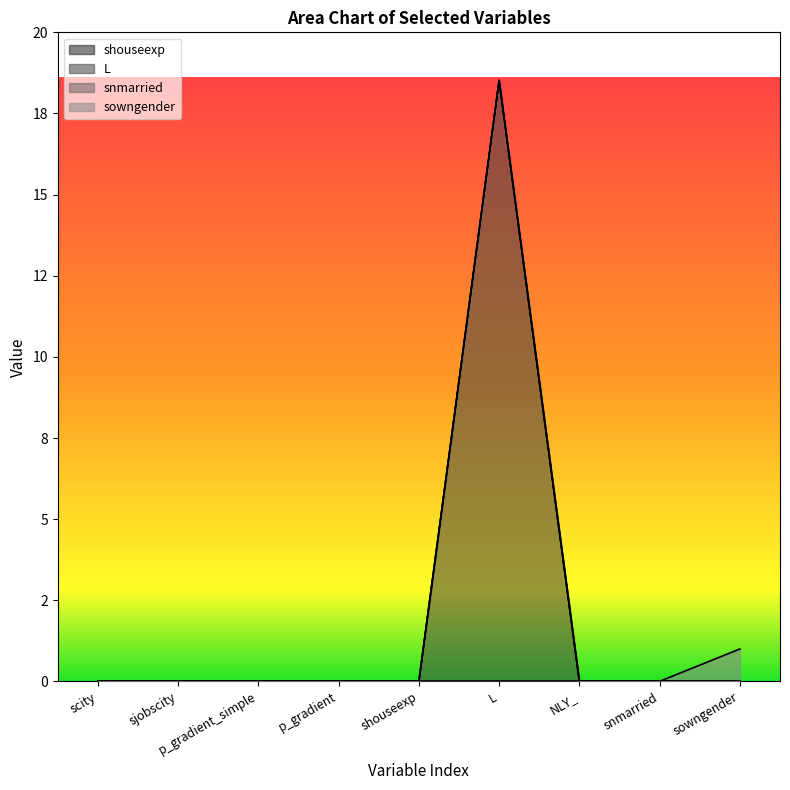

How many positive values does the snmarried series have?

1